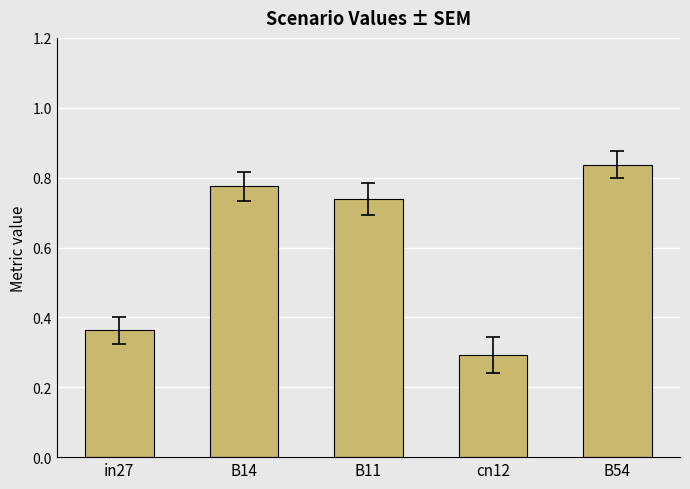

What is the label of the 4th bar from the left?

cn12